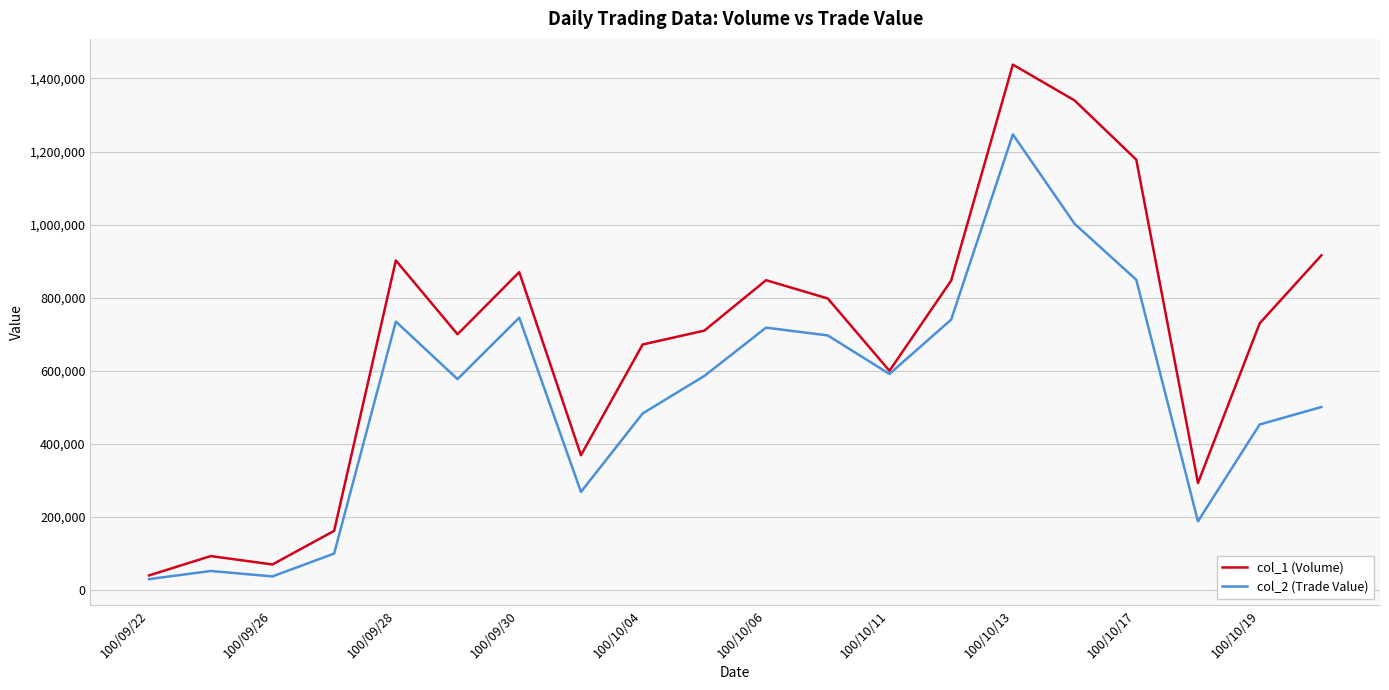

Which series has the largest total across all categories?

col_1 (Volume)